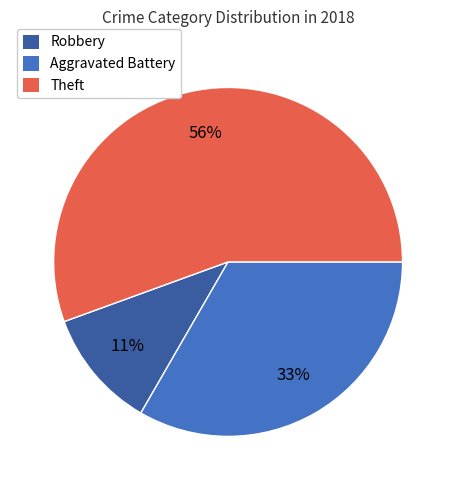

Is there any slice that represents more than half of the pie?

Yes